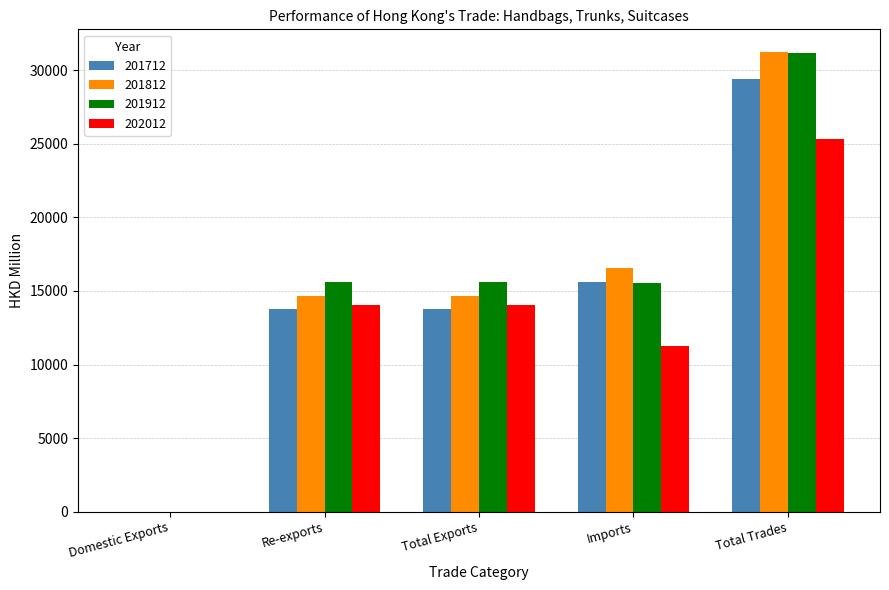

Which label corresponds to the largest value in the chart?

Total Trades